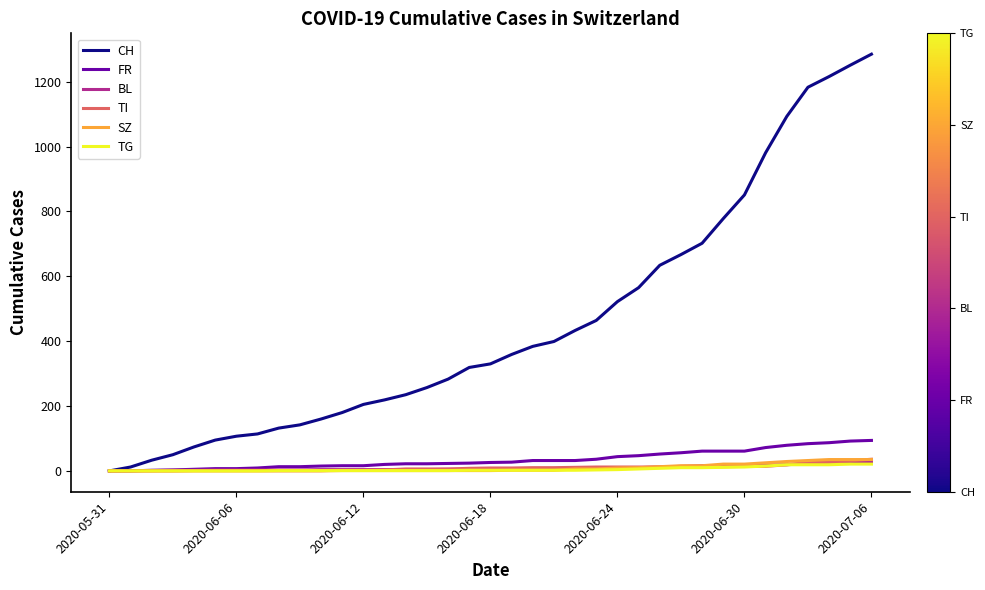

What is the greatest value displayed?

1285